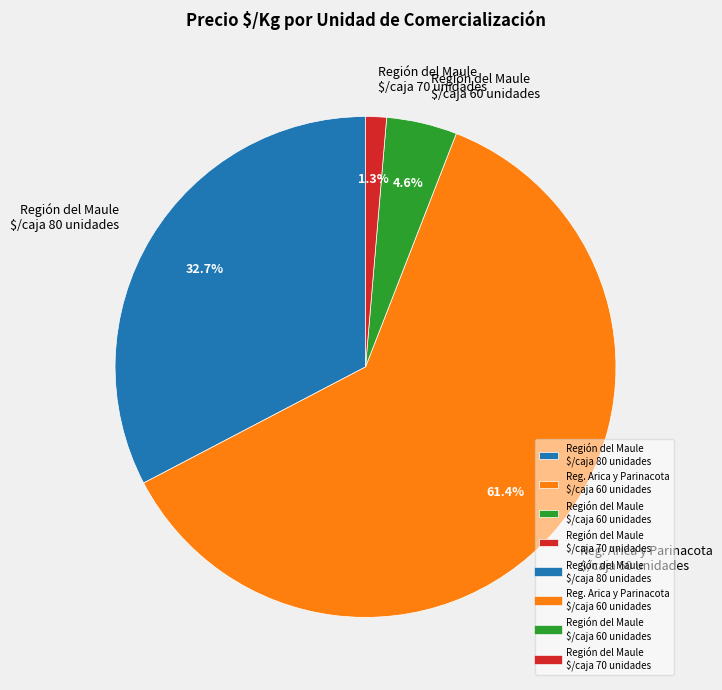

What is the largest slice in the pie chart?

Reg. Arica y Parinacota $/caja 60 unidades